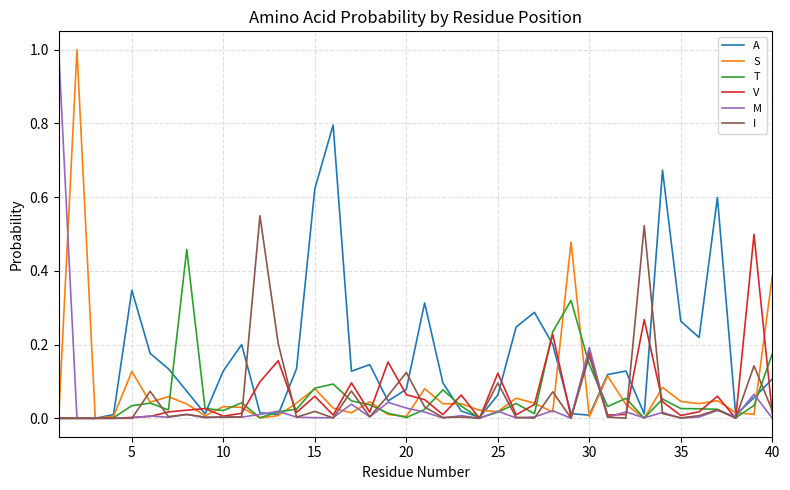

What is the difference between the maximum and minimum values in the S series?

1.0